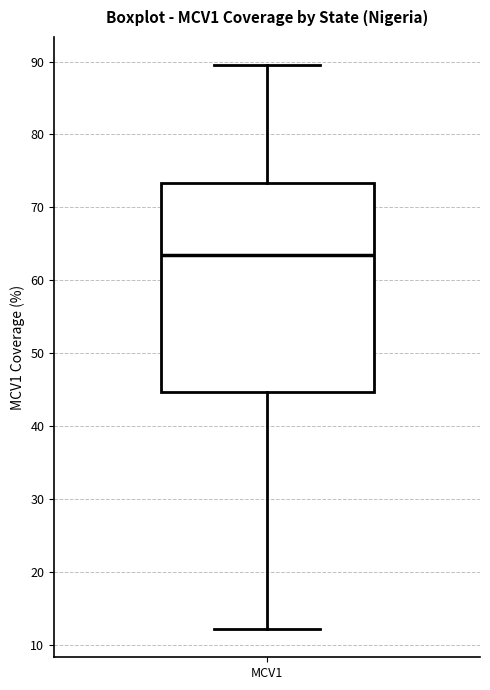

Read this box plot against the y-axis: the position of the median line, the range covered by the box, and the ends of both whiskers. The values are not printed on the chart, so give them approximately, as read against the axis.

median 64, box 45 to 73, whiskers 12 to 90